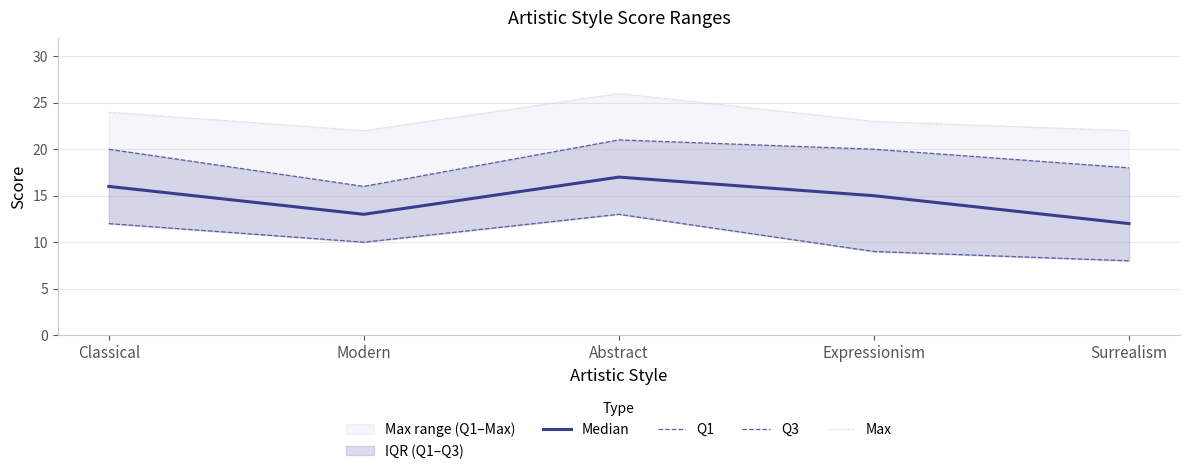

The value of Median at Abstract is 17. True or false?

True